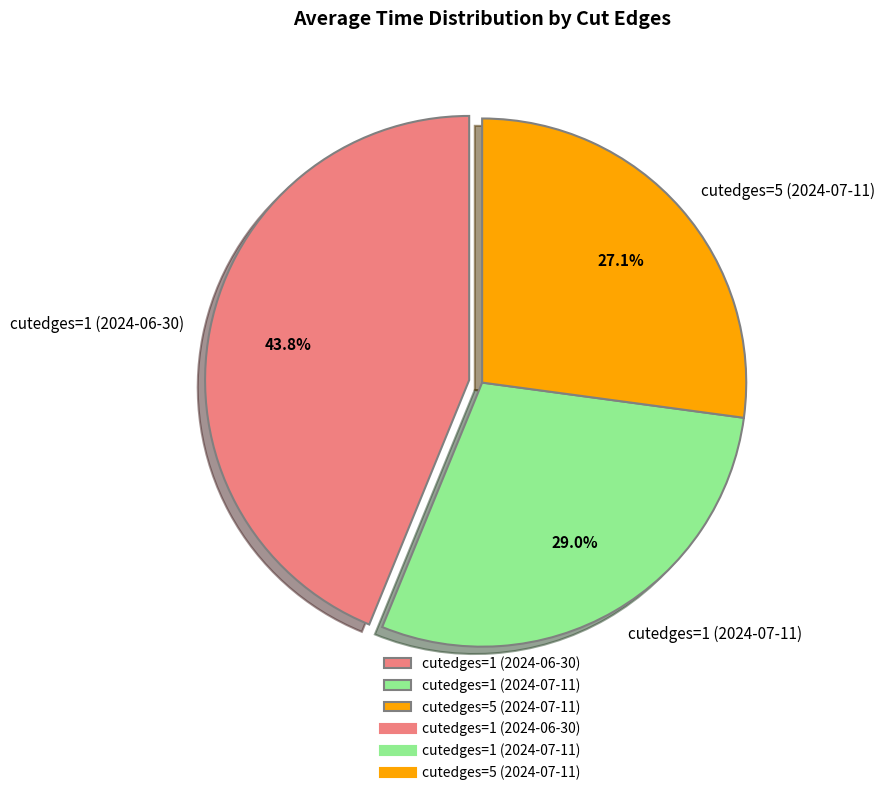

To the nearest percent, what percentage of the pie is cutedges=1 (2024-07-11)?

29%